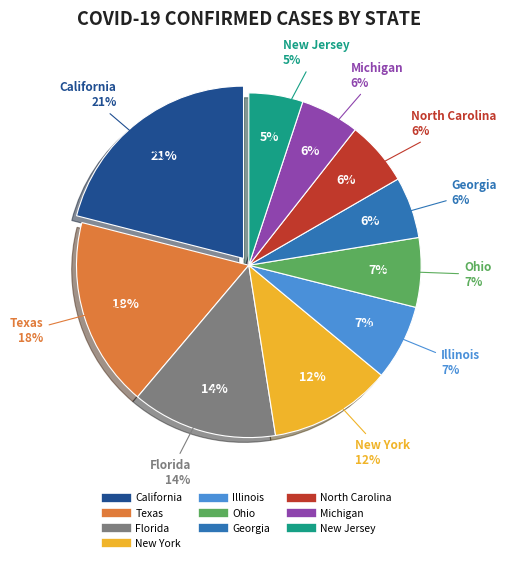

To the nearest percent, what is the average slice percentage?

10%